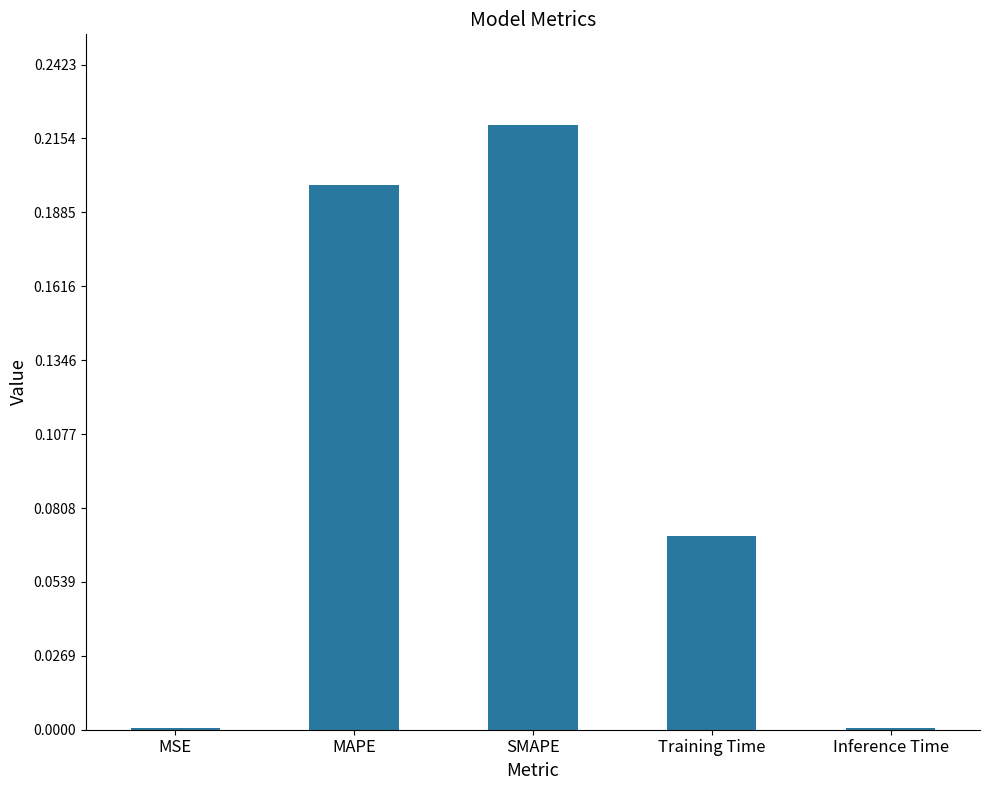

The chart shows a value of 0.0 at Inference Time. True or false?

True